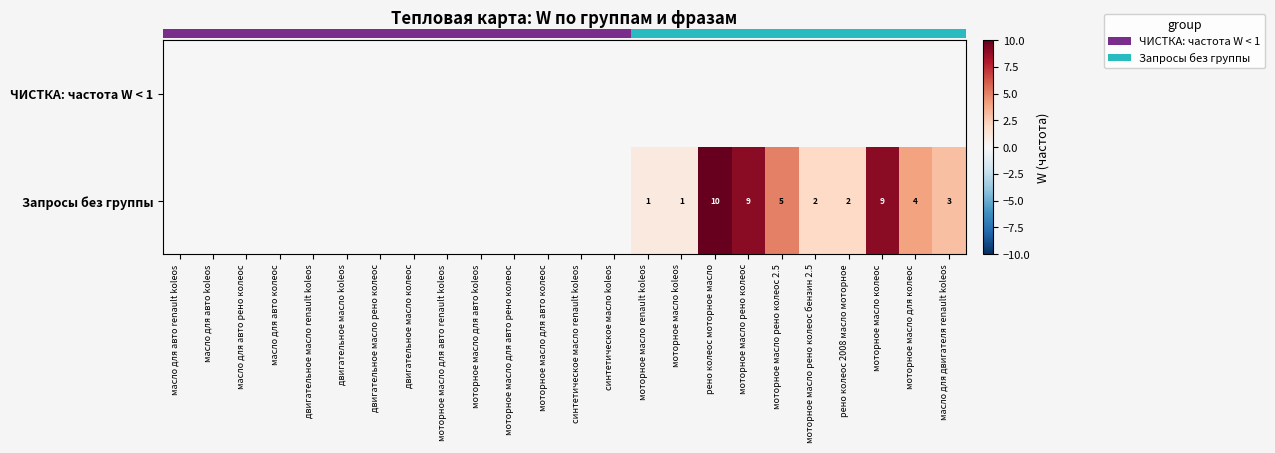

True or false: row_1 has a value of 4 at моторное масло для авто koleos.

False